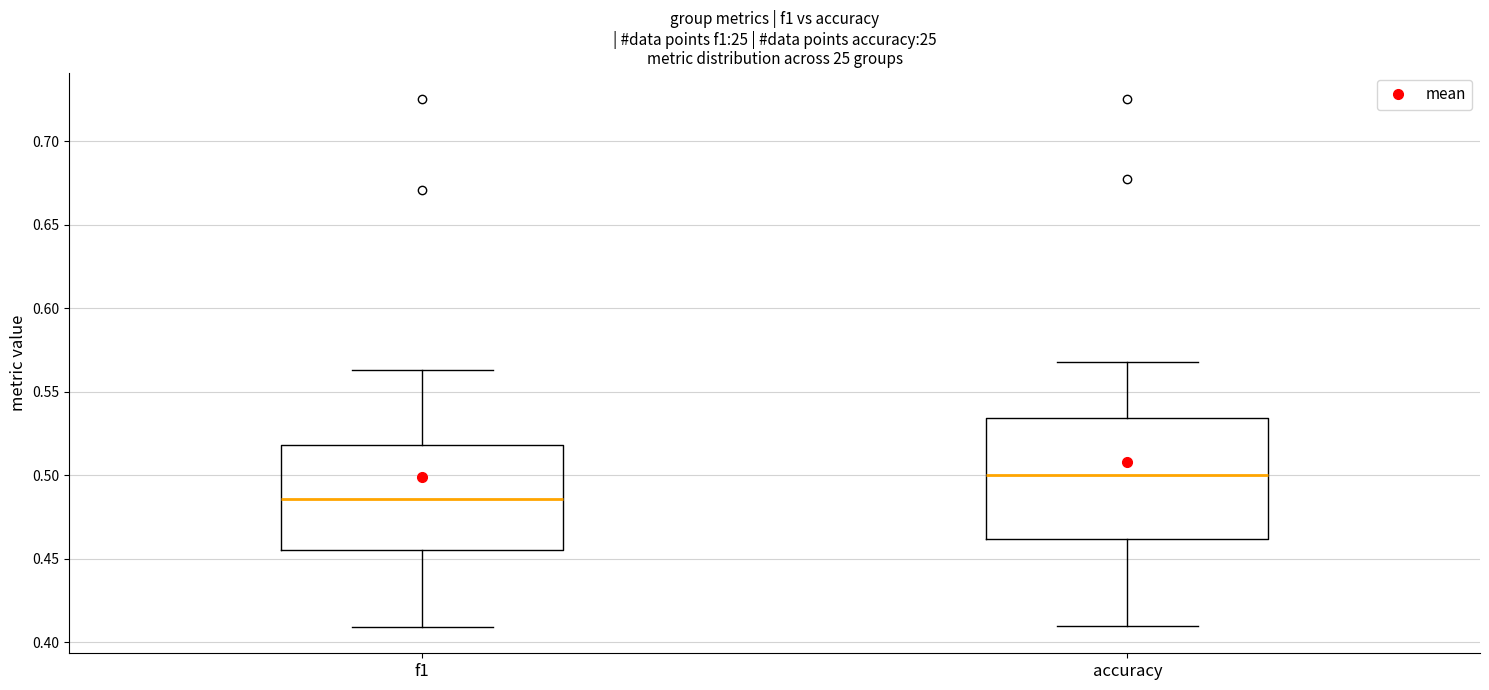

Which box has the lowest median line?

f1